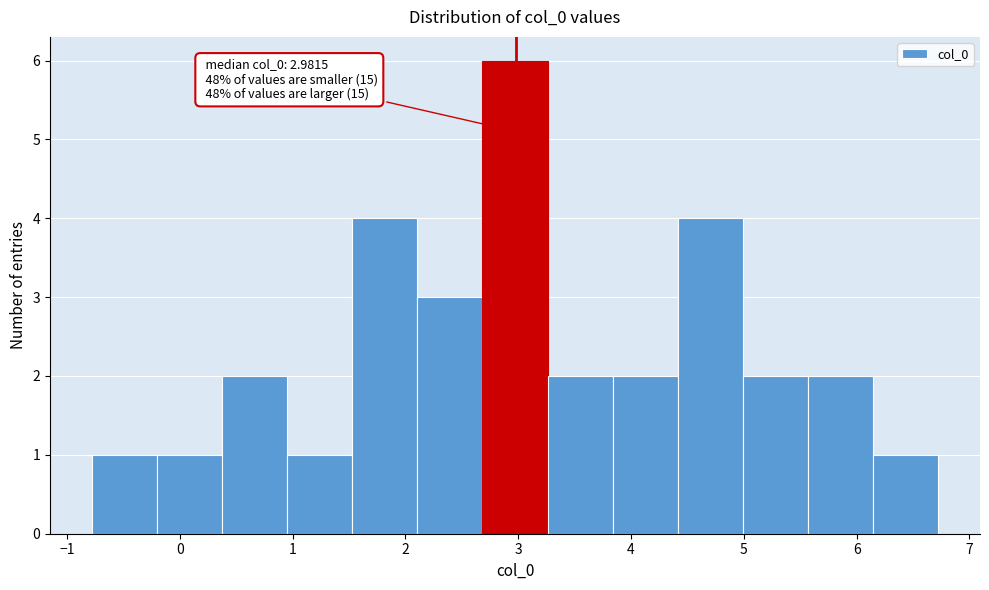

Which range on the x-axis has the tallest bar?

2.7 to 3.3